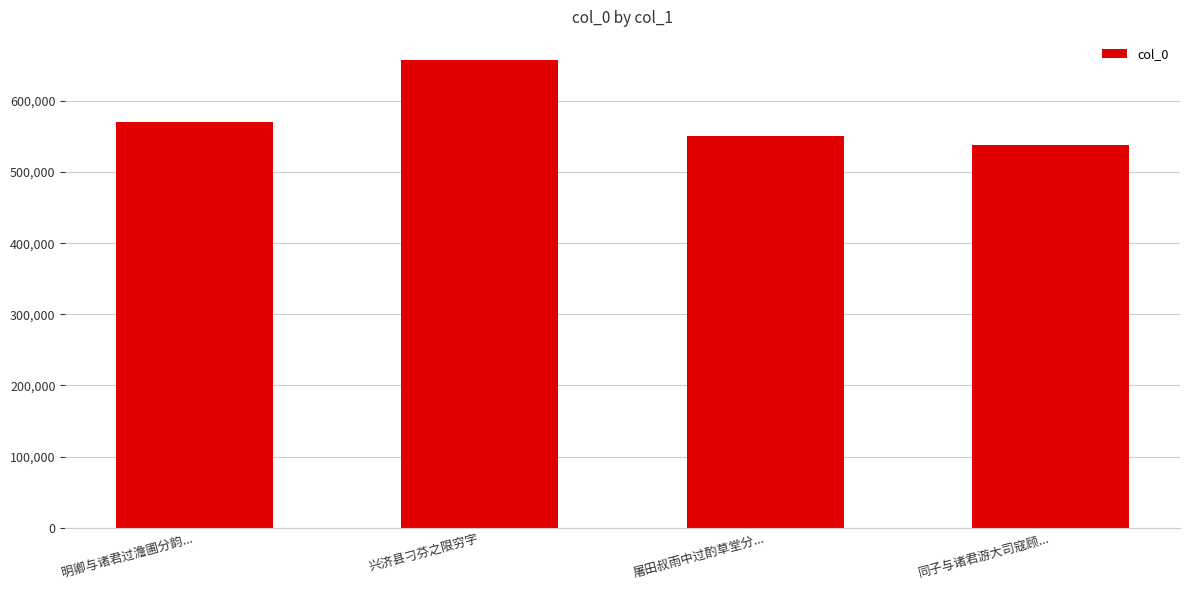

What is the difference between the values at 屠田叔雨中过酌草堂分... and 兴济县刁芬之限穷字?

106407